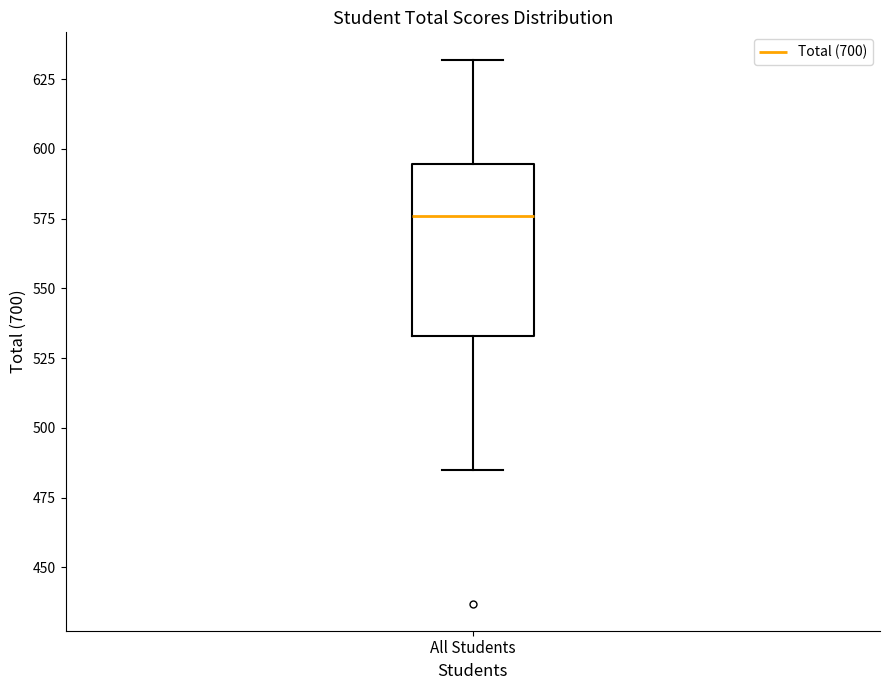

Transcribe this box plot: give where the median line is, the range the box spans, and where the two whiskers end, as read against the y-axis. The values are not printed on the chart, so give them approximately, as read against the axis.

median 575, box 535 to 595, whiskers 485 to 630